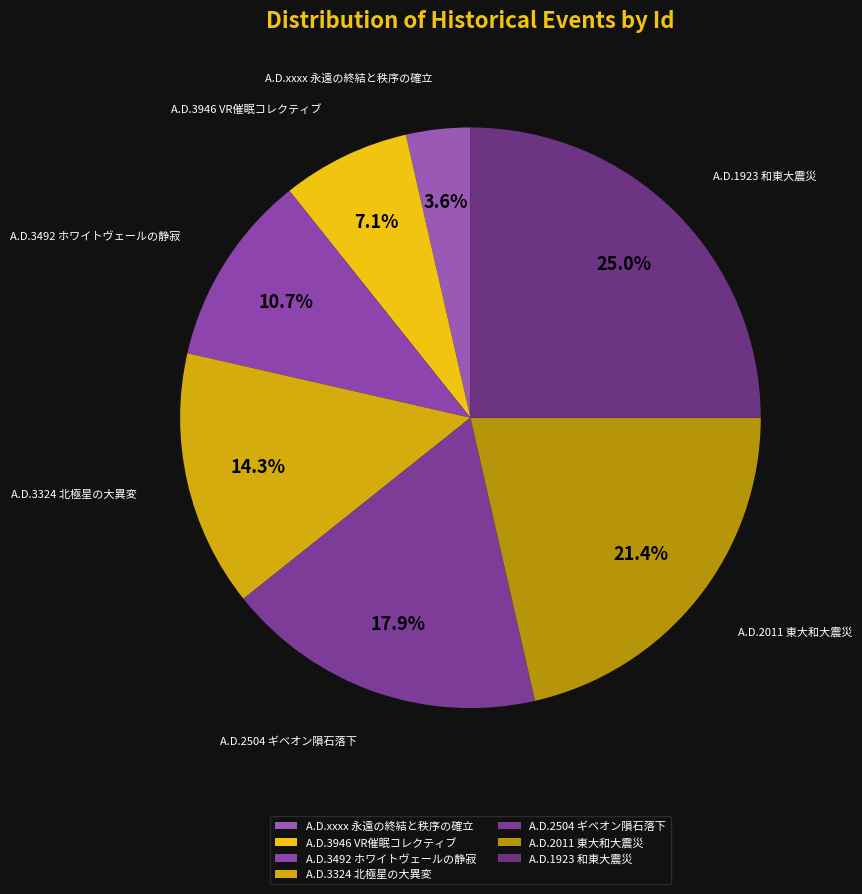

How many segments does this pie chart have?

7